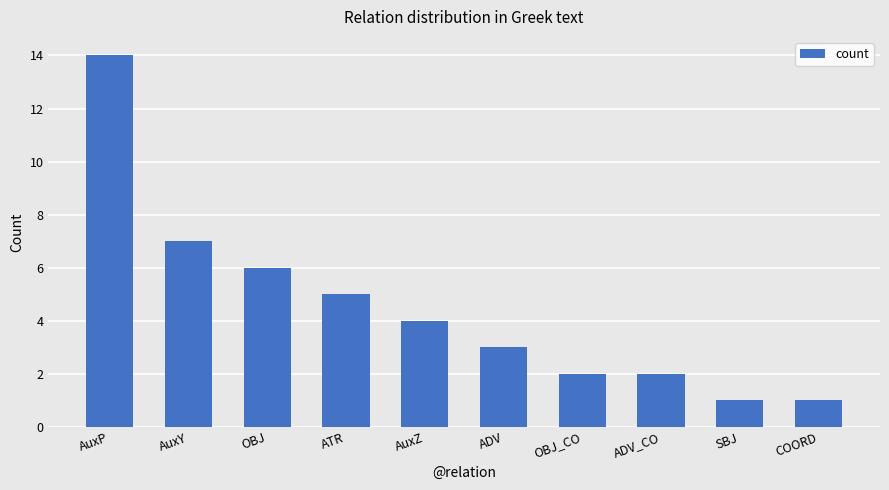

Count the number of data series in this chart.

1